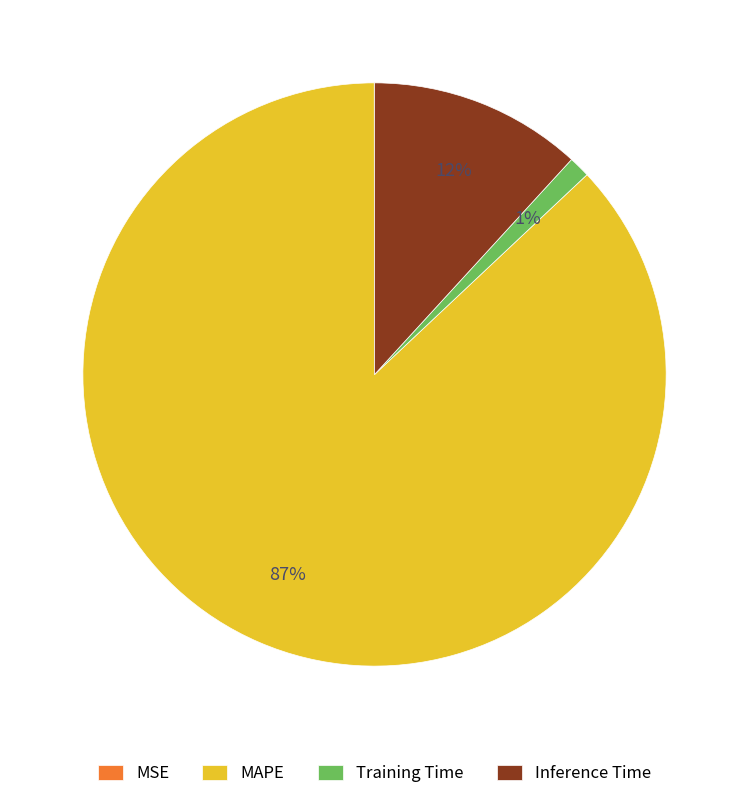

To the nearest percent, what is the average slice percentage?

25%